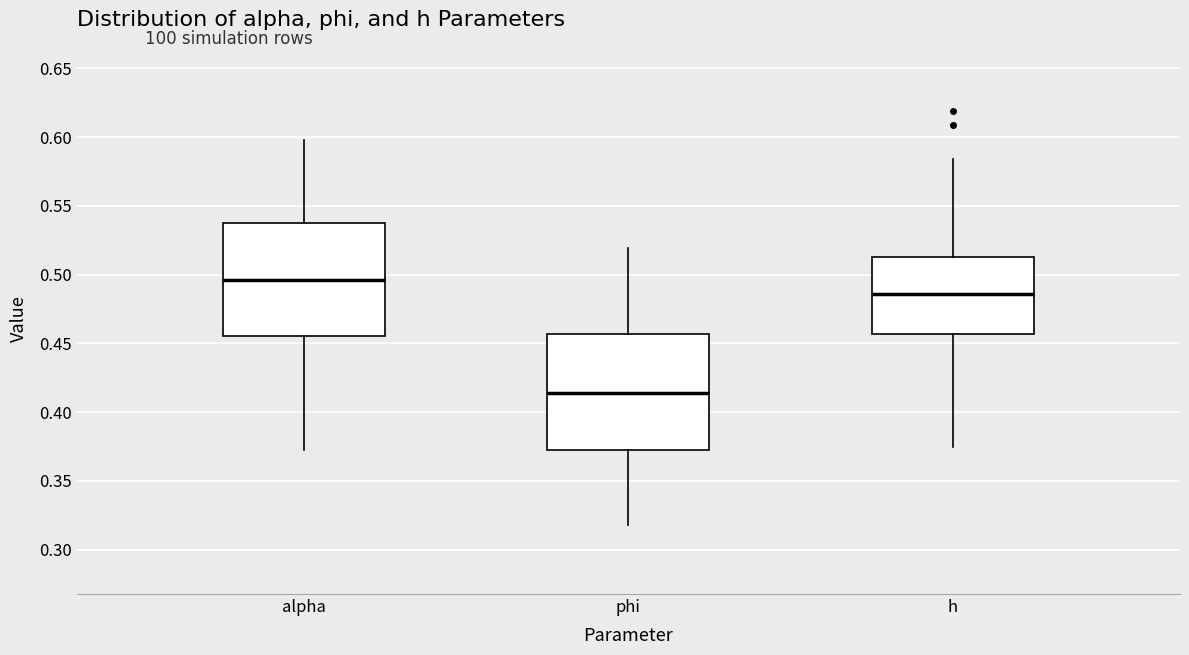

Reading left to right, transcribe this box plot: for each box, give where its median line is, the range the box spans, and where its two whiskers end, as read against the y-axis. The values are not printed on the chart, so give them approximately, as read against the axis.

alpha: median 0.495, box 0.455 to 0.535, whiskers 0.370 to 0.600
phi: median 0.415, box 0.375 to 0.455, whiskers 0.320 to 0.520
h: median 0.485, box 0.455 to 0.515, whiskers 0.375 to 0.585